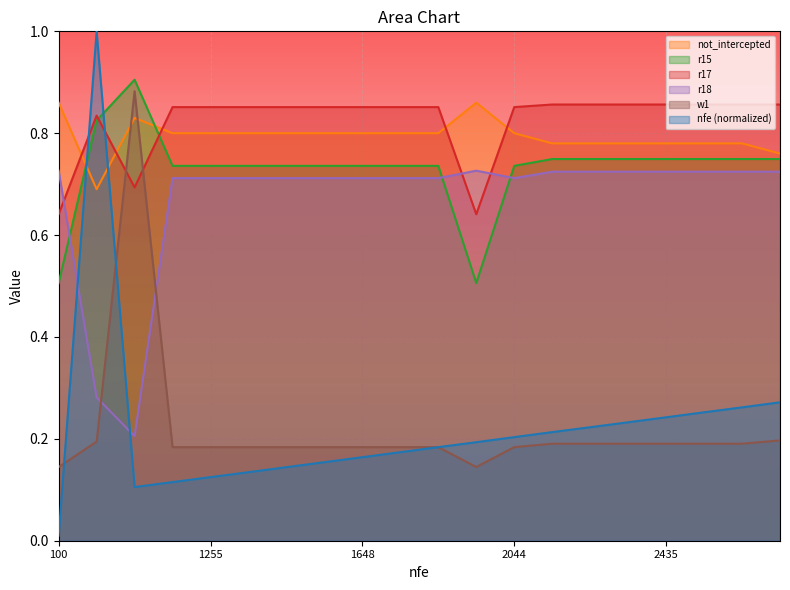

Reading right to left, extract all data points from this chart.

nfe: 2731=0.3	2631=0.3	2534=0.3	2435=0.2	2337=0.2	2239=0.2	2143=0.2	2044=0.2	1944=0.2	1846=0.2	1747=0.2	1648=0.2	1550=0.2	1451=0.1	1352=0.1	1255=0.1	1157=0.1	1059=0.1	10050=1.0	100=0.0
not_intercepted: 2731=0.8	2631=0.8	2534=0.8	2435=0.8	2337=0.8	2239=0.8	2143=0.8	2044=0.8	1944=0.9	1846=0.8	1747=0.8	1648=0.8	1550=0.8	1451=0.8	1352=0.8	1255=0.8	1157=0.8	1059=0.8	10050=0.7	100=0.9
r15: 2731=0.7	2631=0.7	2534=0.7	2435=0.7	2337=0.7	2239=0.7	2143=0.7	2044=0.7	1944=0.5	1846=0.7	1747=0.7	1648=0.7	1550=0.7	1451=0.7	1352=0.7	1255=0.7	1157=0.7	1059=0.9	10050=0.8	100=0.5
r17: 2731=0.9	2631=0.9	2534=0.9	2435=0.9	2337=0.9	2239=0.9	2143=0.9	2044=0.9	1944=0.6	1846=0.9	1747=0.9	1648=0.9	1550=0.9	1451=0.9	1352=0.9	1255=0.9	1157=0.9	1059=0.7	10050=0.8	100=0.6
r18: 2731=0.7	2631=0.7	2534=0.7	2435=0.7	2337=0.7	2239=0.7	2143=0.7	2044=0.7	1944=0.7	1846=0.7	1747=0.7	1648=0.7	1550=0.7	1451=0.7	1352=0.7	1255=0.7	1157=0.7	1059=0.2	10050=0.3	100=0.7
w1: 2731=0.2	2631=0.2	2534=0.2	2435=0.2	2337=0.2	2239=0.2	2143=0.2	2044=0.2	1944=0.1	1846=0.2	1747=0.2	1648=0.2	1550=0.2	1451=0.2	1352=0.2	1255=0.2	1157=0.2	1059=0.9	10050=0.2	100=0.1